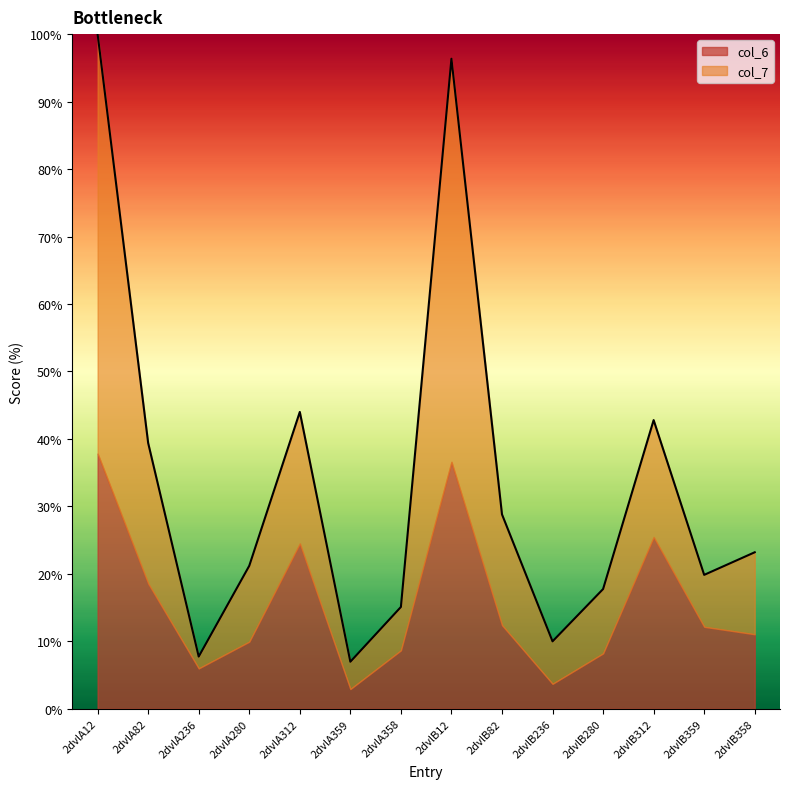

Reading left to right, extract all data points from this chart.

100.0	39.4	7.7	21.2	44.0	7.0	15.1	96.3	28.8	10.0	17.7	42.8	19.9	23.2